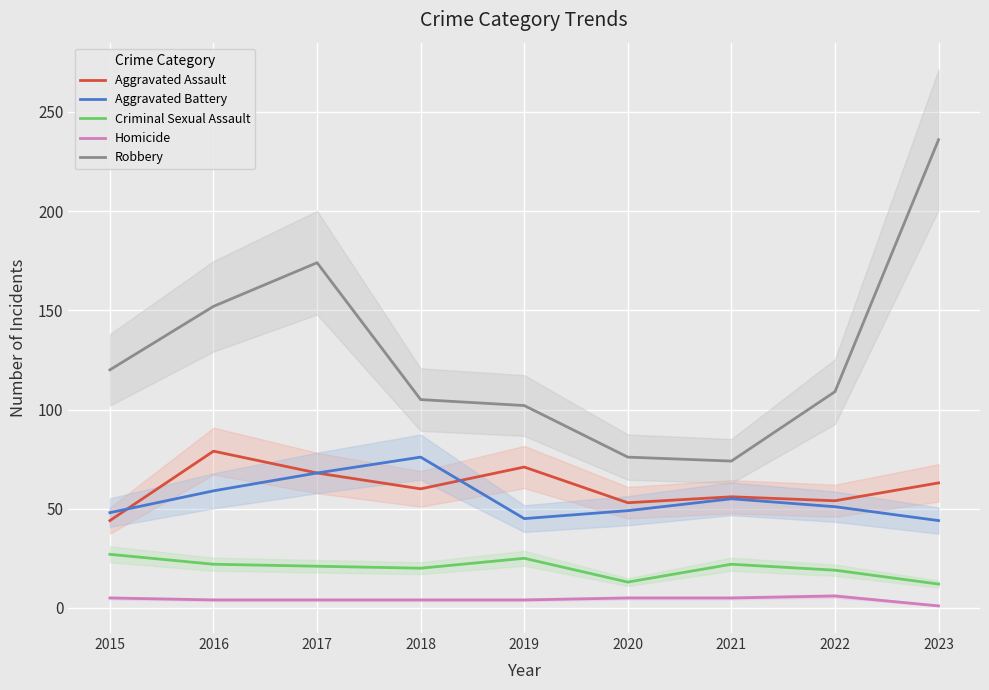

Which series has the widest spread of values?

Robbery